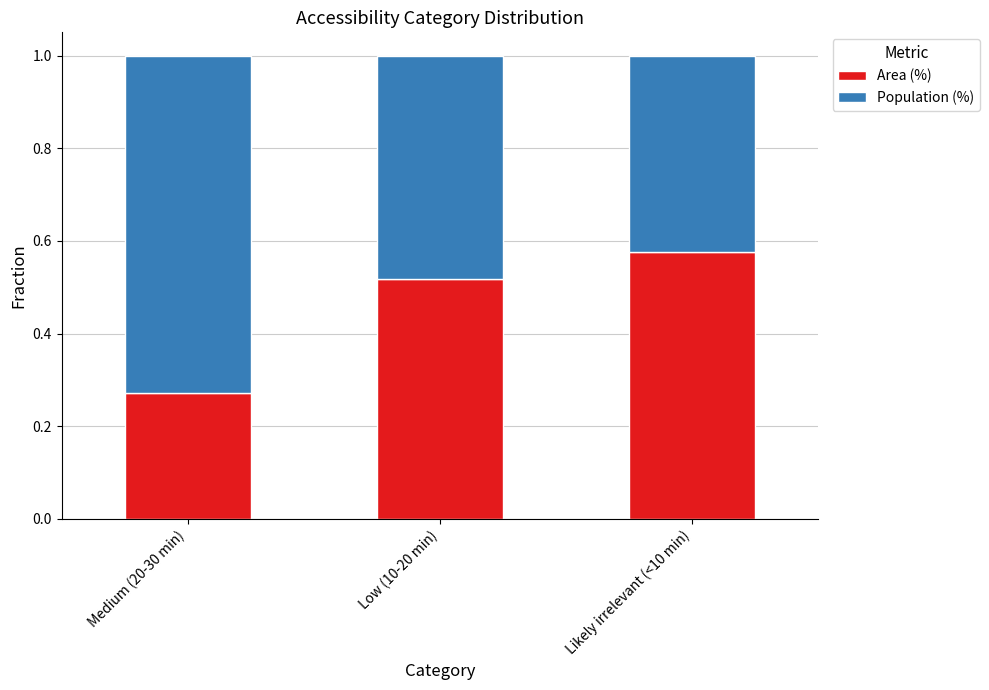

What is the difference between the Area (%) values at Likely irrelevant (<10 min) and Low (10-20 min)?

0.1